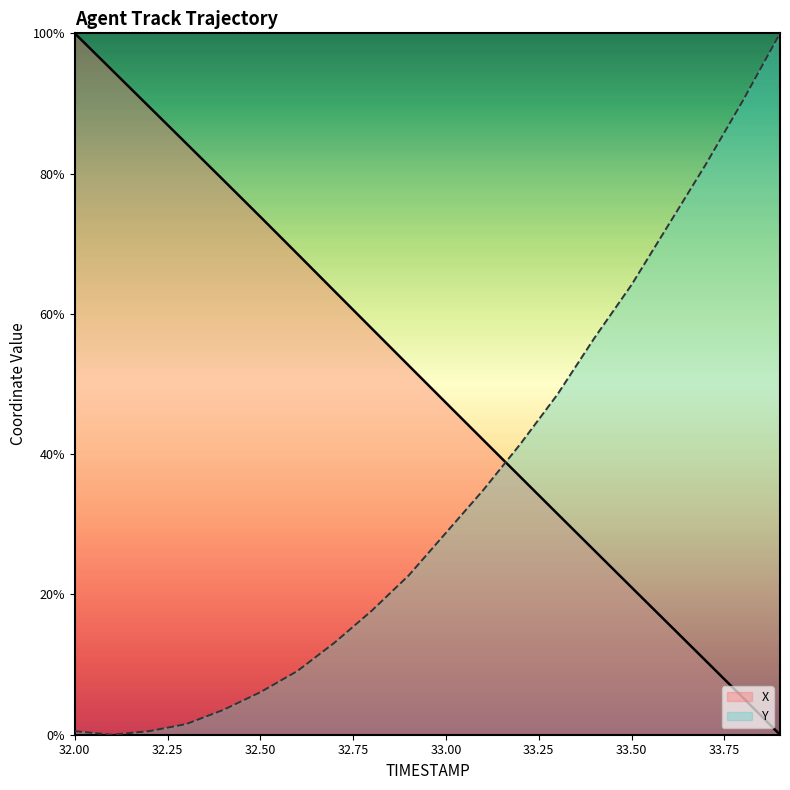

Count the number of categories in the chart.

20